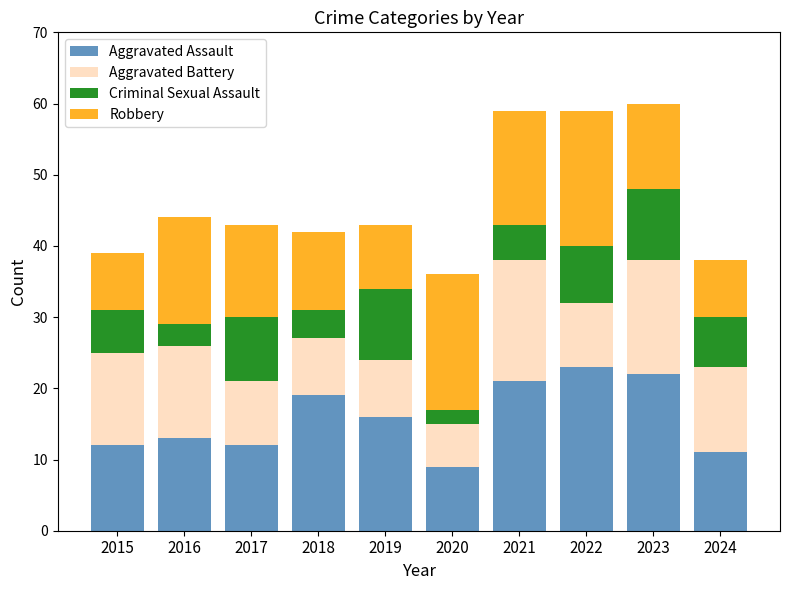

What is the total value across all series at 2021?

59